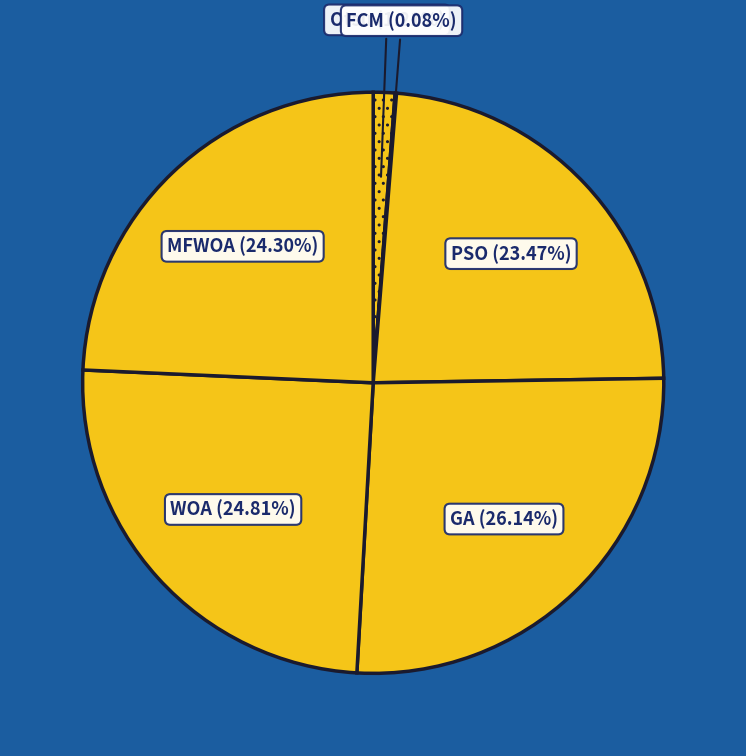

To the nearest percent, what is the combined percentage of WOA and GA?

51%